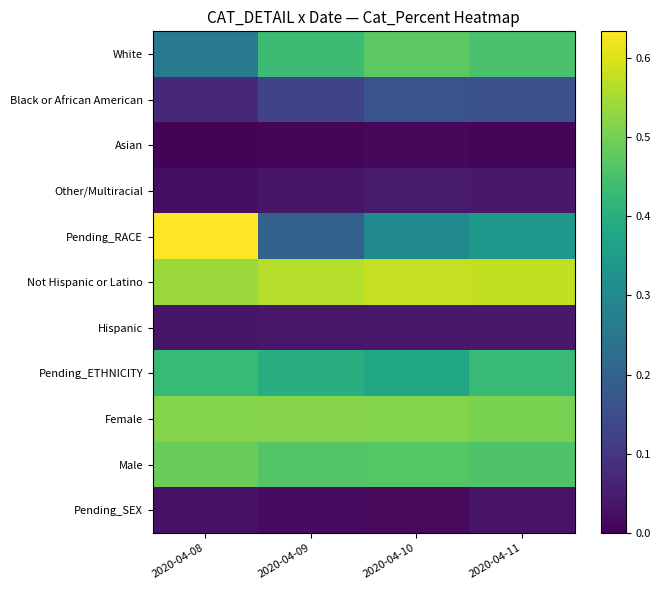

Which has a higher value, 2020-04-09 or 2020-04-11?

2020-04-11